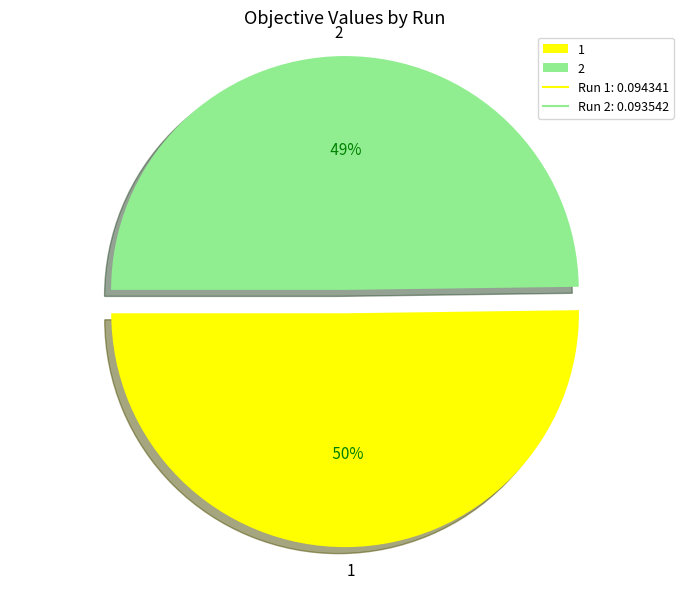

Combined, do 1 and 2 account for over 50%?

Yes